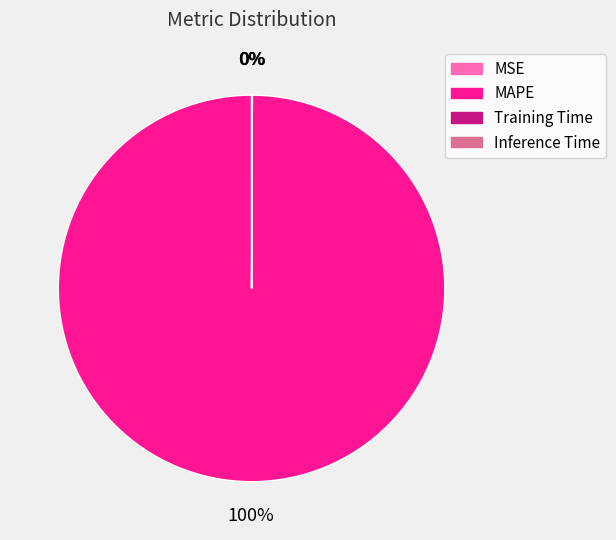

Is MAPE the majority of the pie?

Yes